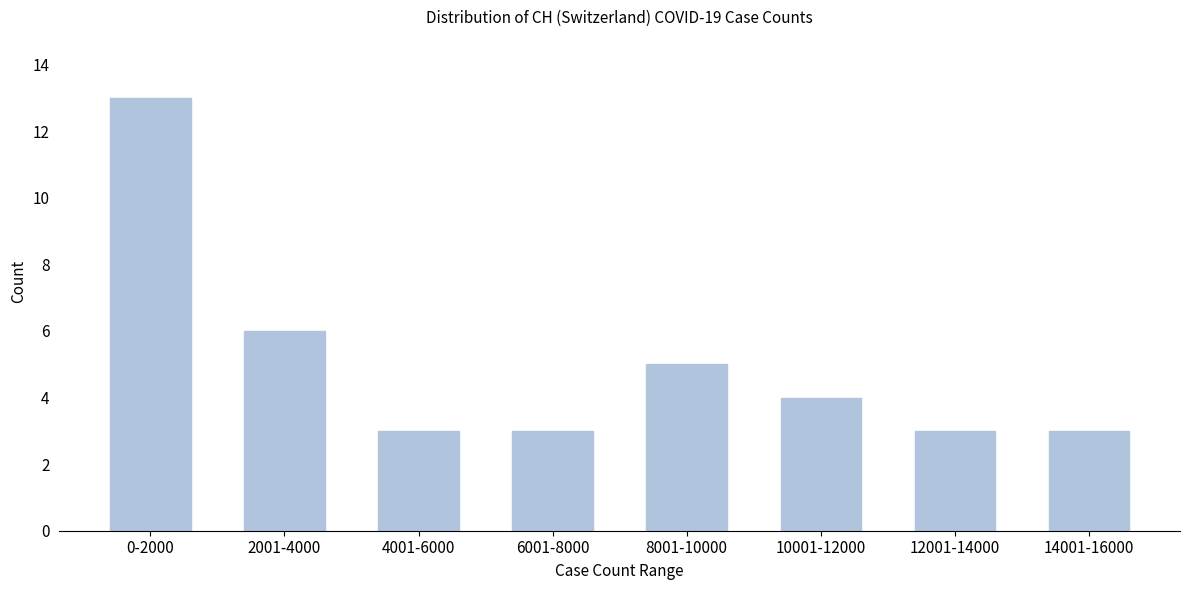

Reading right to left, transcribe all the data shown in this chart.

14001-16000=3	12001-14000=3	10001-12000=4	8001-10000=5	6001-8000=3	4001-6000=3	2001-4000=6	0-2000=13